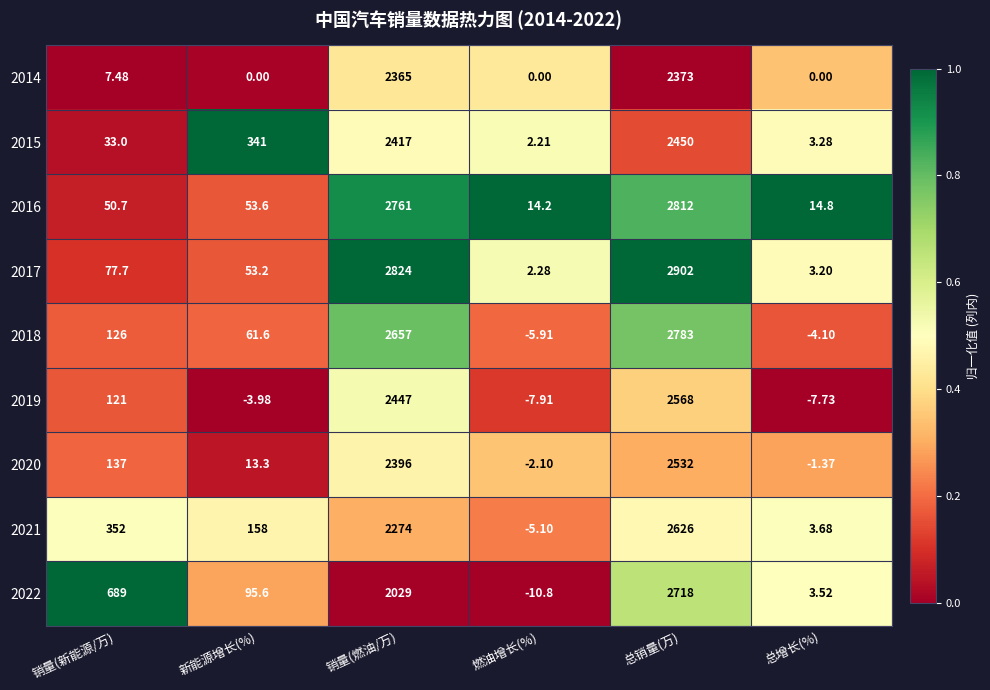

At which label does 2015 reach its minimum?

燃油增长(%)